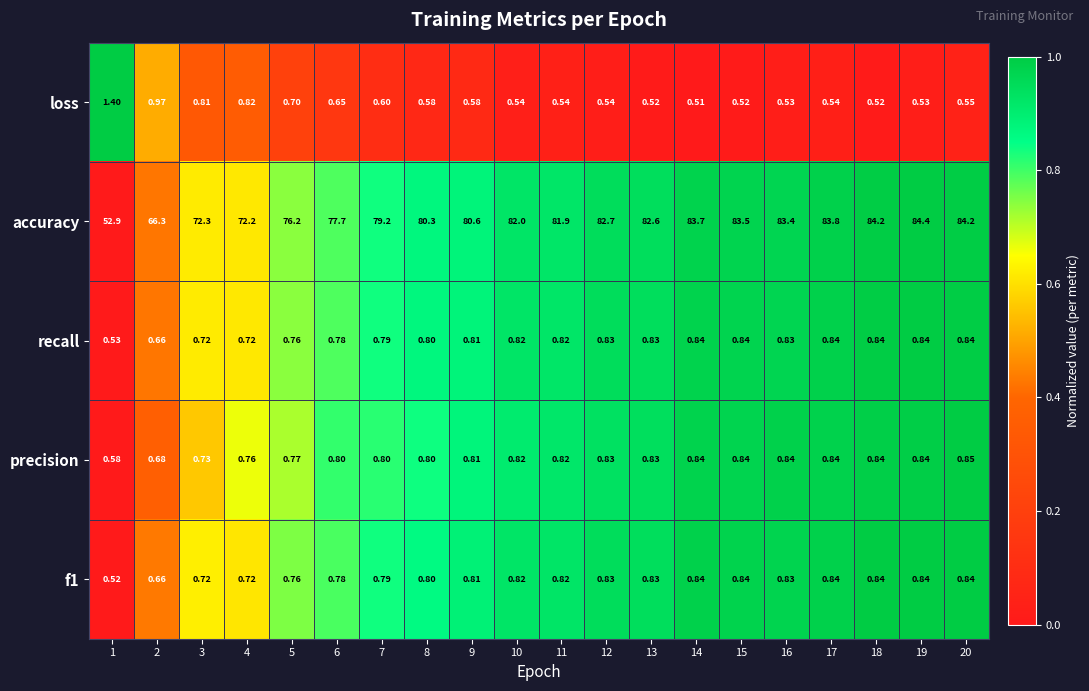

How many series are shown in this chart?

5